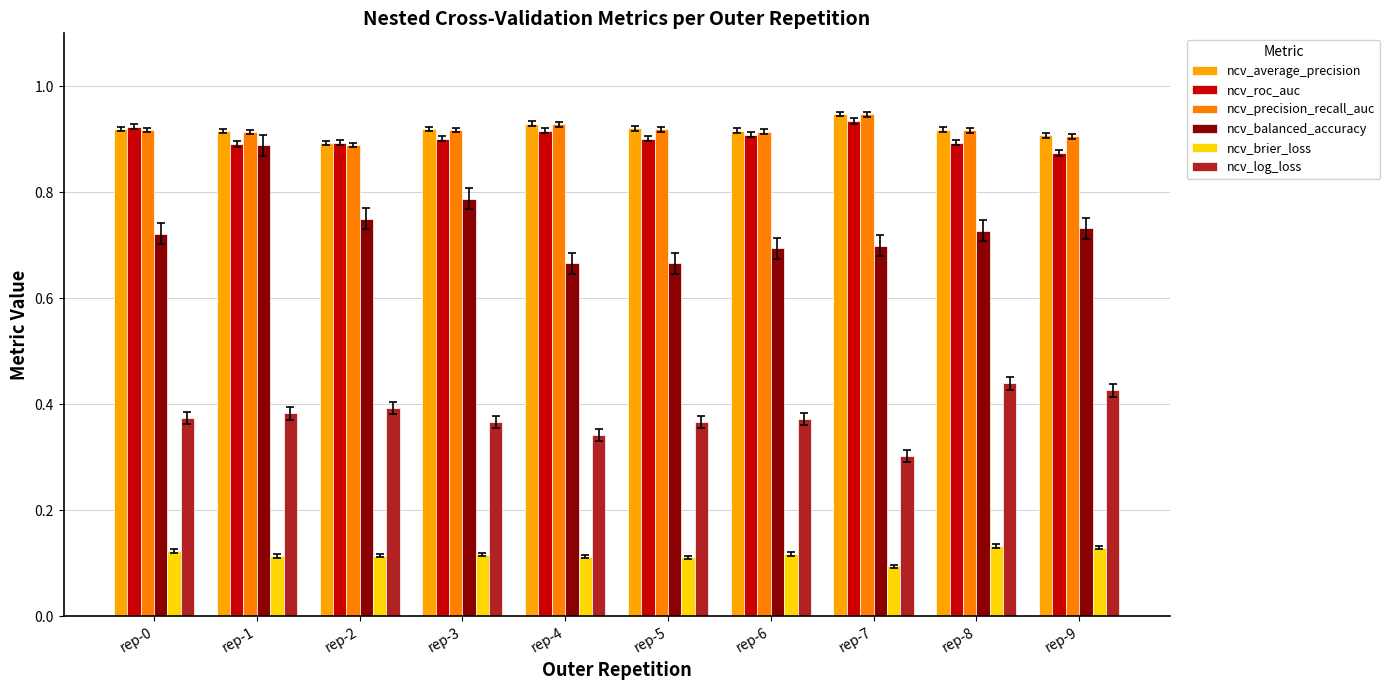

What is the approximate value of ncv_balanced_accuracy at rep-5?

0.7